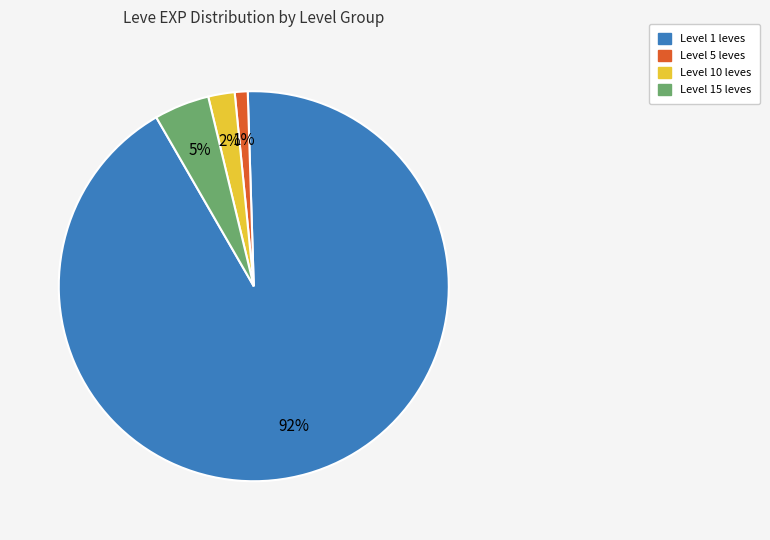

To the nearest percent, what is the difference between the largest and smallest slice percentages?

91%